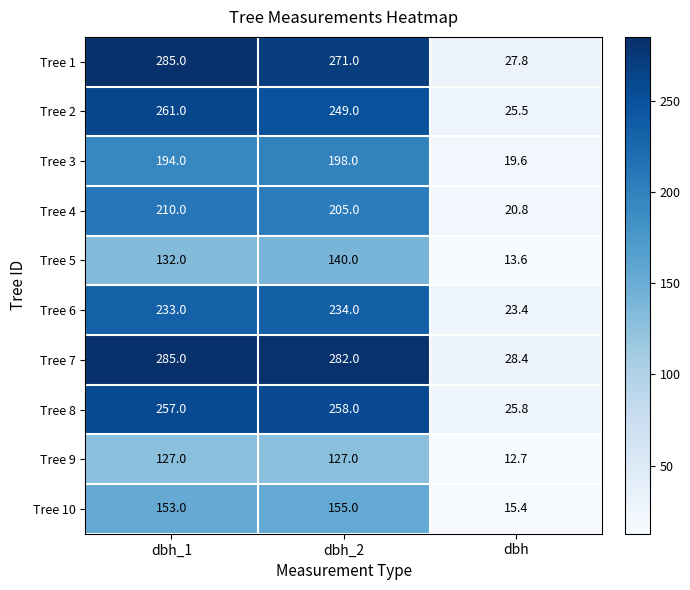

Which series has the largest total across all categories?

Tree 7